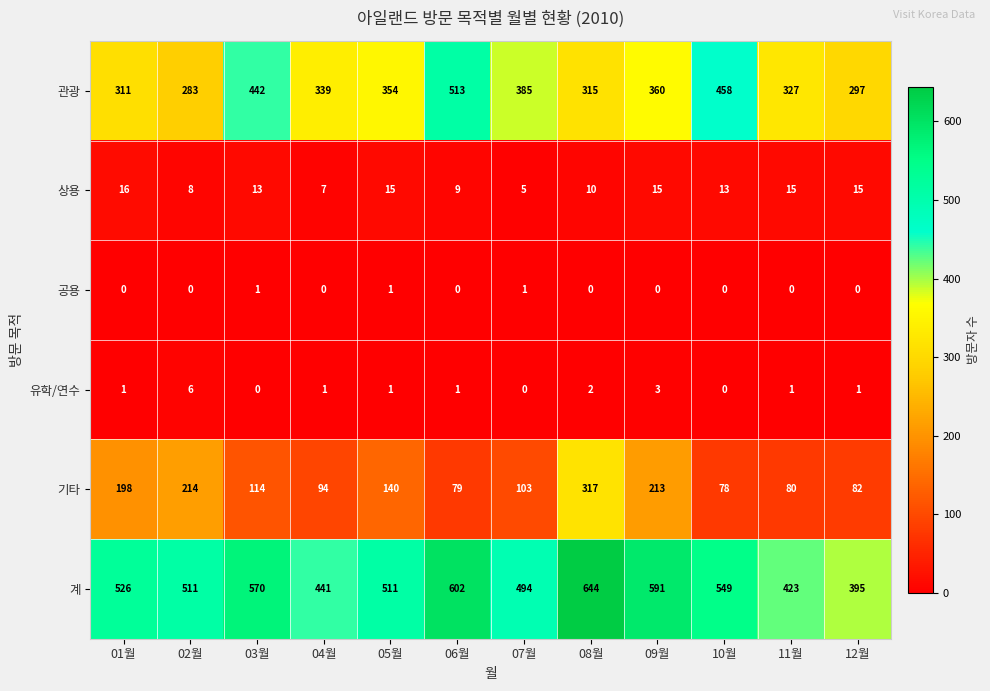

At which label is 계 closest to 519?

01월